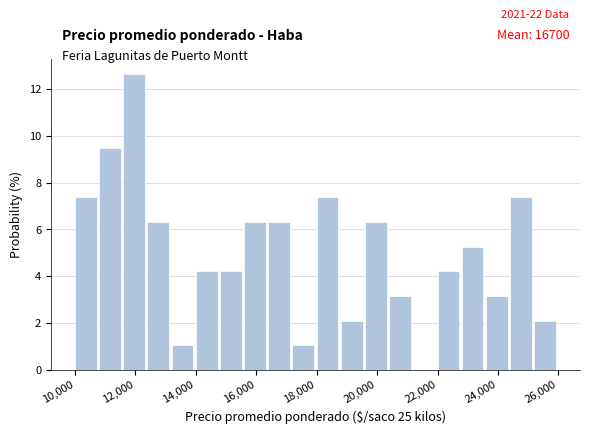

Over which range of the x-axis is the bar tallest?

11600 to 12400